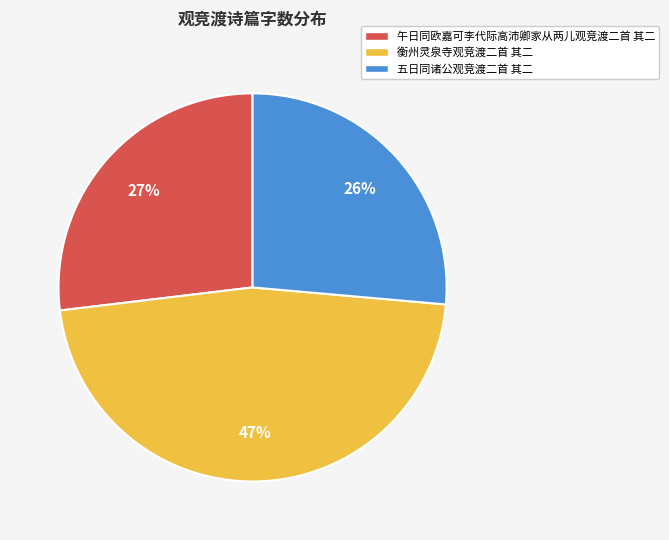

Do 五日同诸公观竞渡二首 其二 and 衡州灵泉寺观竞渡二首 其二 together represent more than half of the pie?

Yes